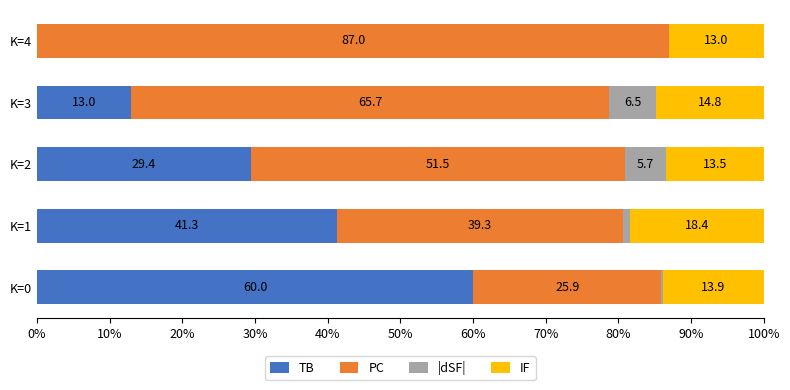

Where is TB nearest to the value 30?

K=2